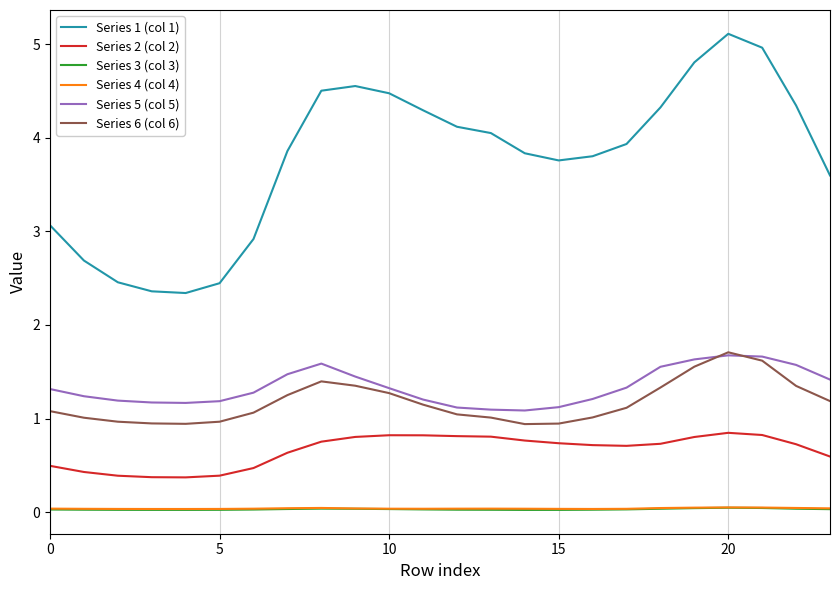

True or false: Series 3 (col 3) and Series 4 (col 4) cross at least once.

False